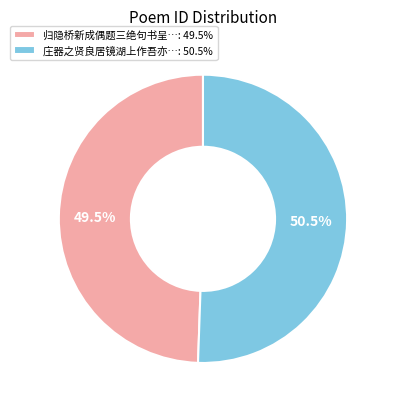

Between 庄器之贤良居镜湖上作吾亦…: 50.5% and 归隐桥新成偶题三绝句书呈…: 49.5%, which is larger?

庄器之贤良居镜湖上作吾亦…: 50.5%